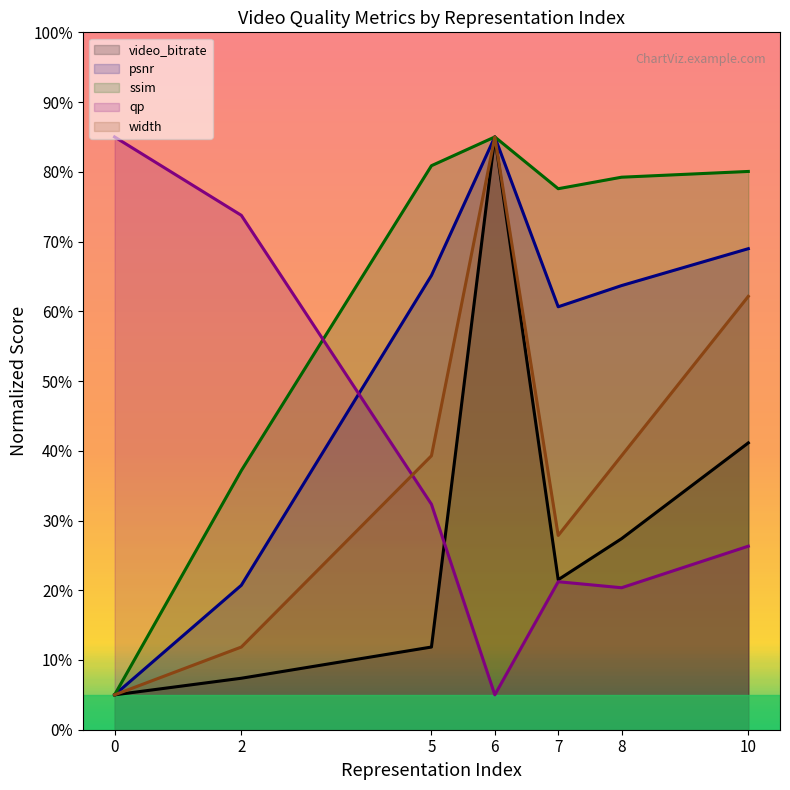

What is the value of the video_bitrate point at the 2nd from the left?

7.4